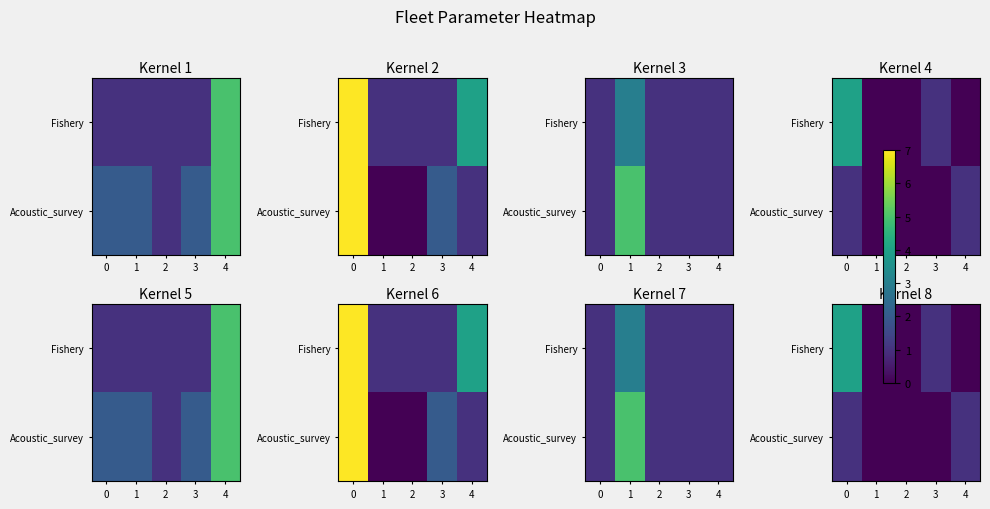

Count the number of categories in the chart.

5